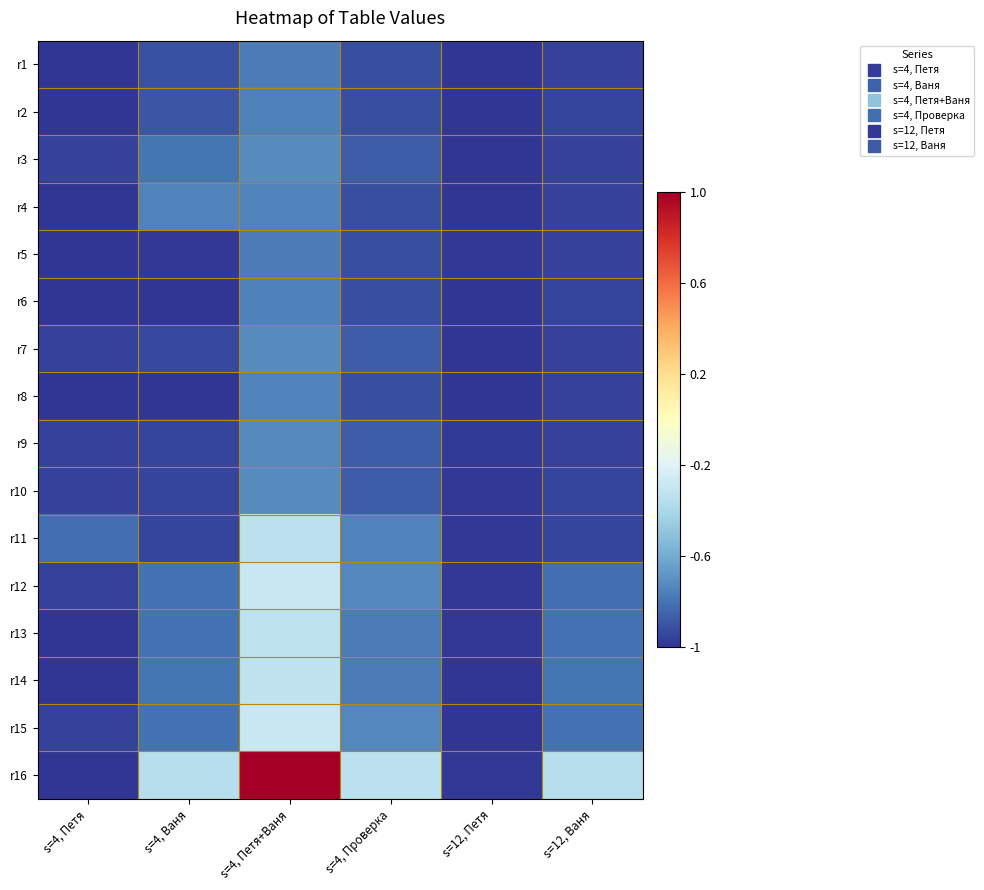

Between s=4, Петя and s=4, Проверка, which is larger?

s=4, Проверка